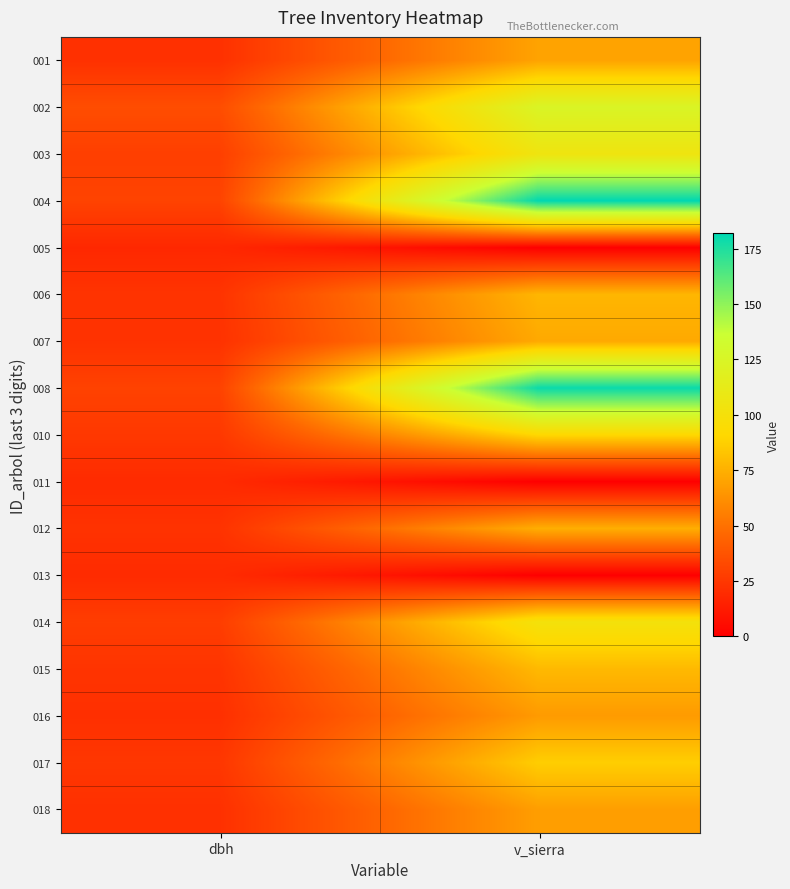

At how many categories does at least one series exceed 96?

1